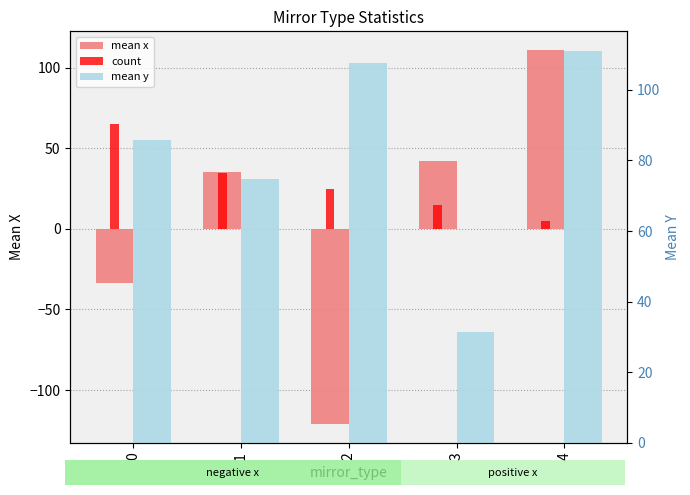

At which label does mean y reach its minimum?

3